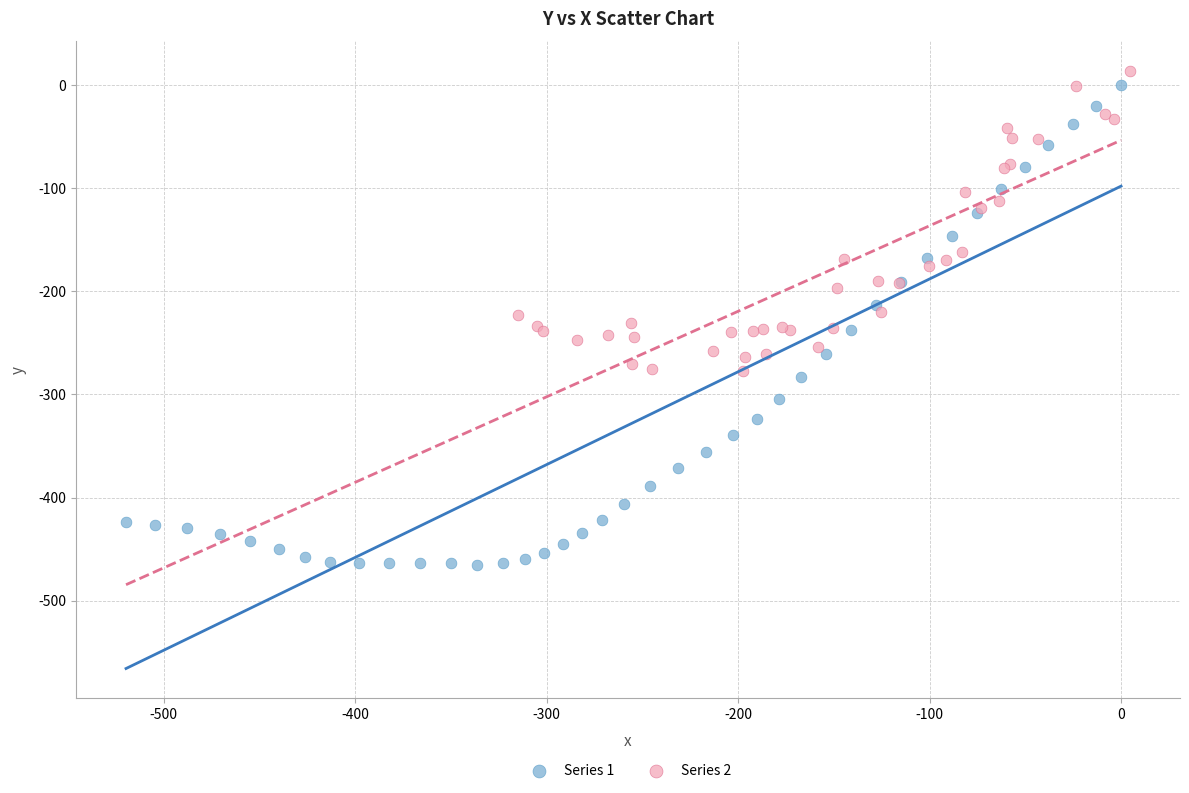

Which series has the widest spread of Y values?

Series 1